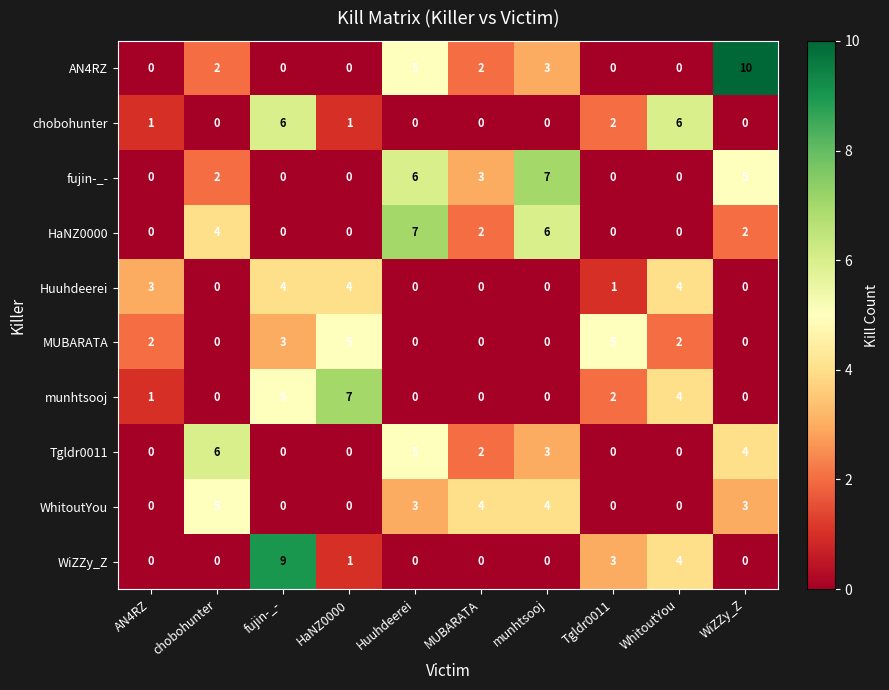

What is the difference between the Tgldr0011 values at WhitoutYou and munhtsooj?

3